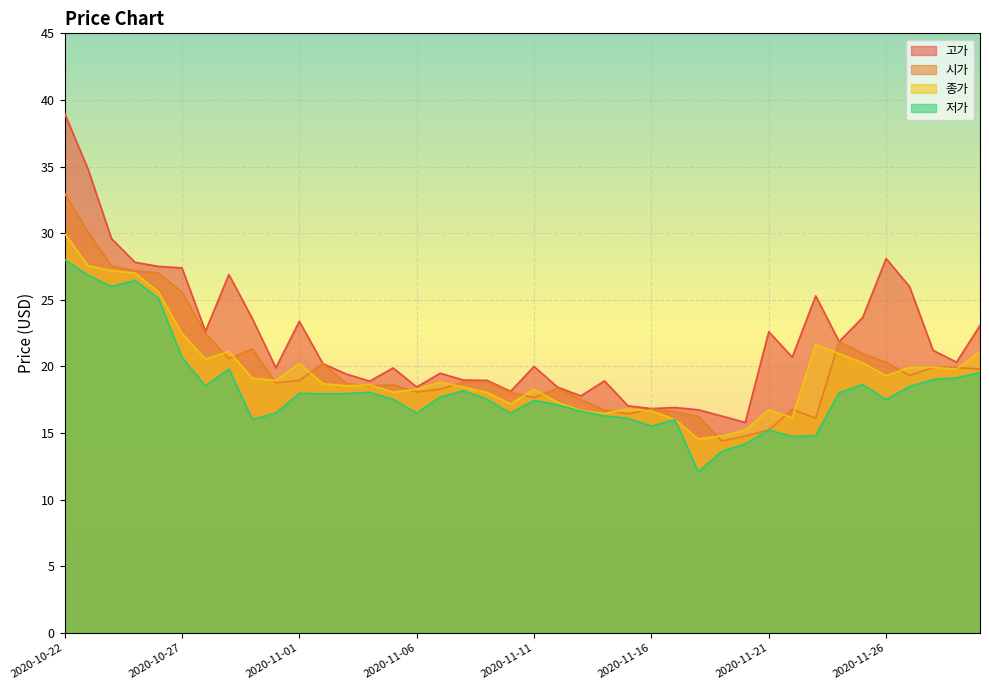

At which category does 고가 reach its first local peak?

2020-10-29